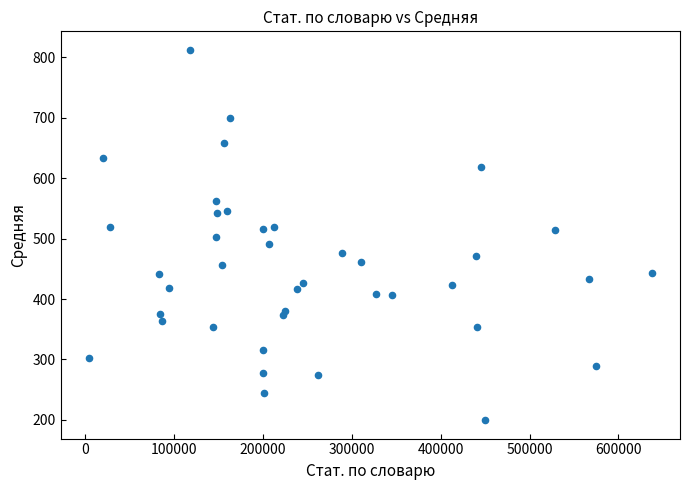

What is the range of Y values (max minus min)?

612.7